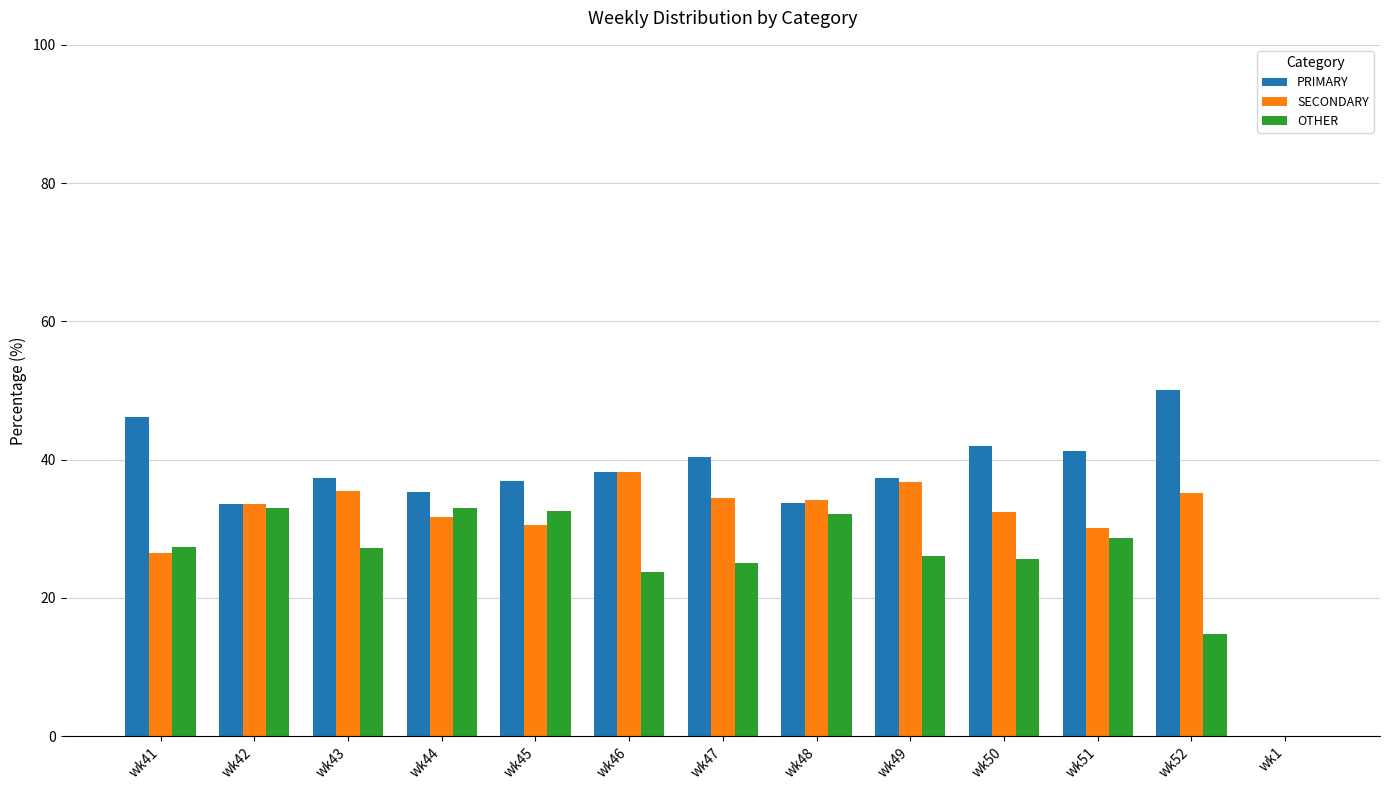

Which series has the widest spread of values?

PRIMARY